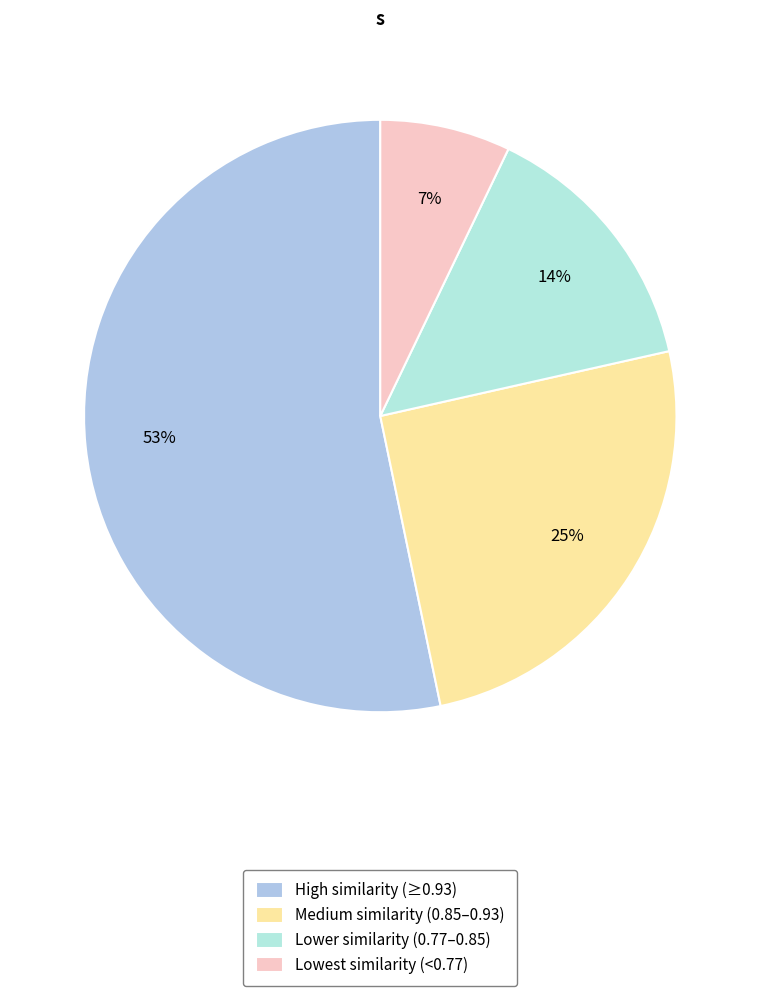

Is there a majority slice in this chart?

Yes